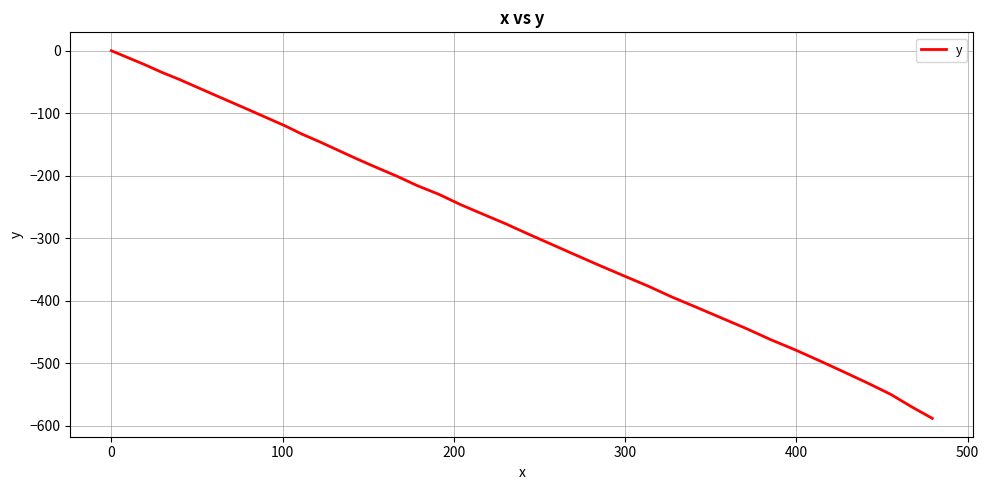

What is the smallest value displayed?

-588.2